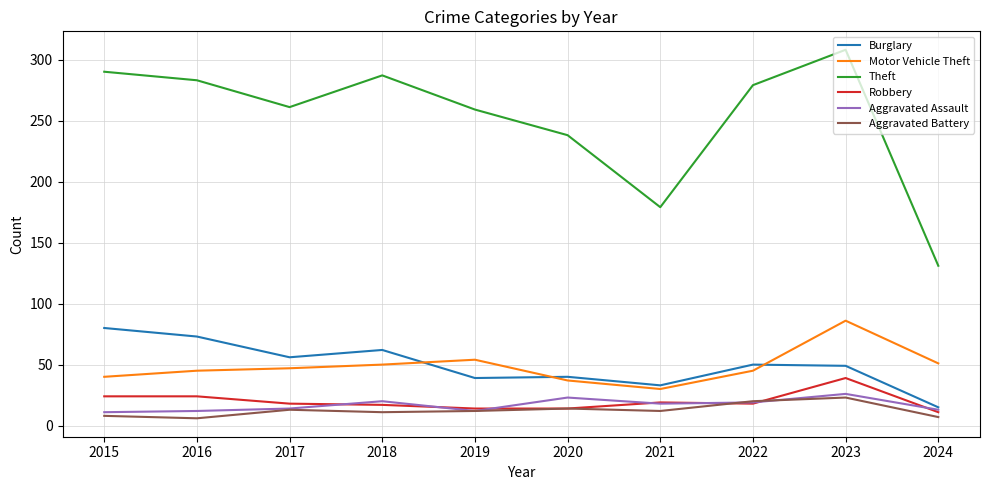

At which label does Burglary first exceed 50?

2015